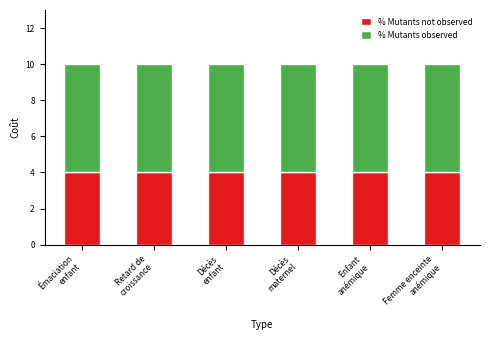

What is the sum of all % Mutants not observed values?

24